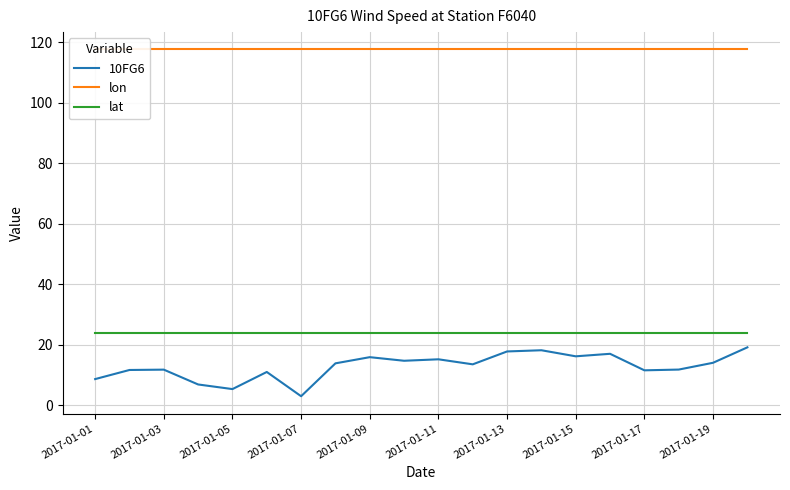

Which category has the lowest value in the 10FG6 series?

2017-01-07